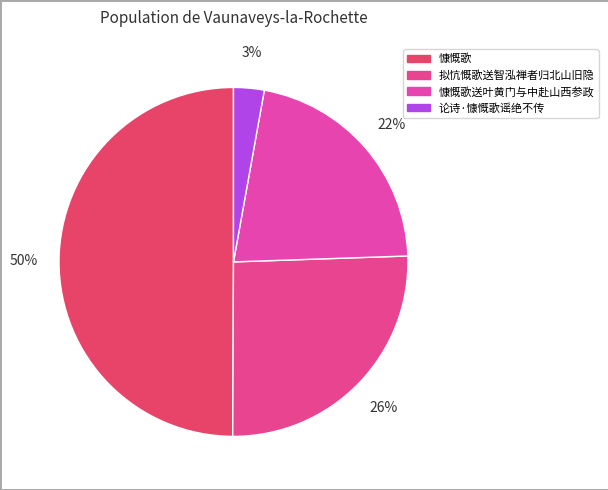

How many segments does this pie chart have?

4